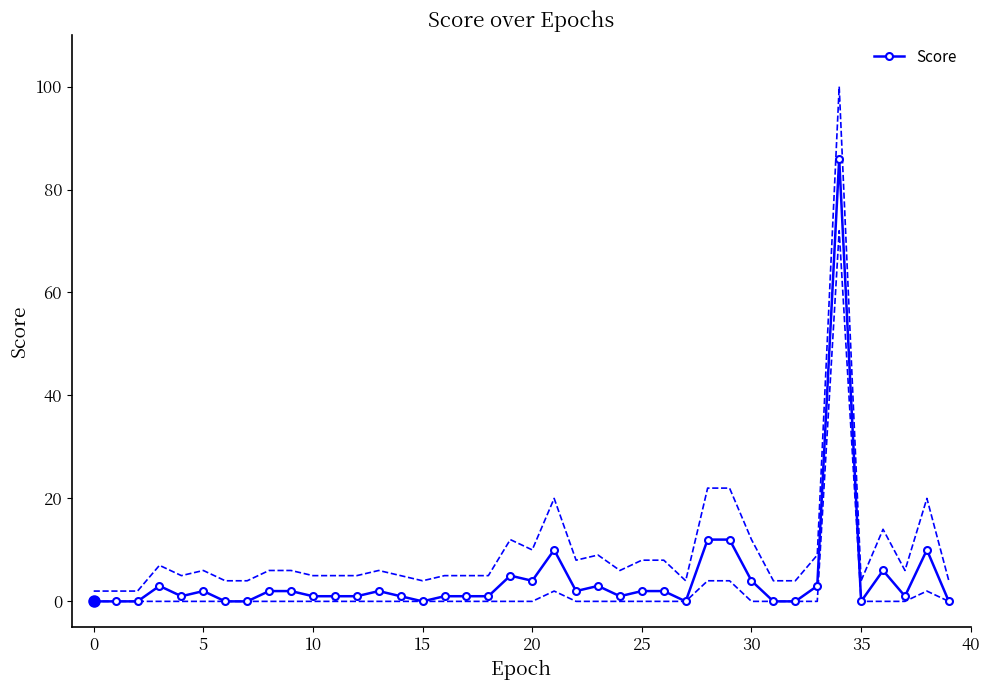

How many data points does each series have?

40